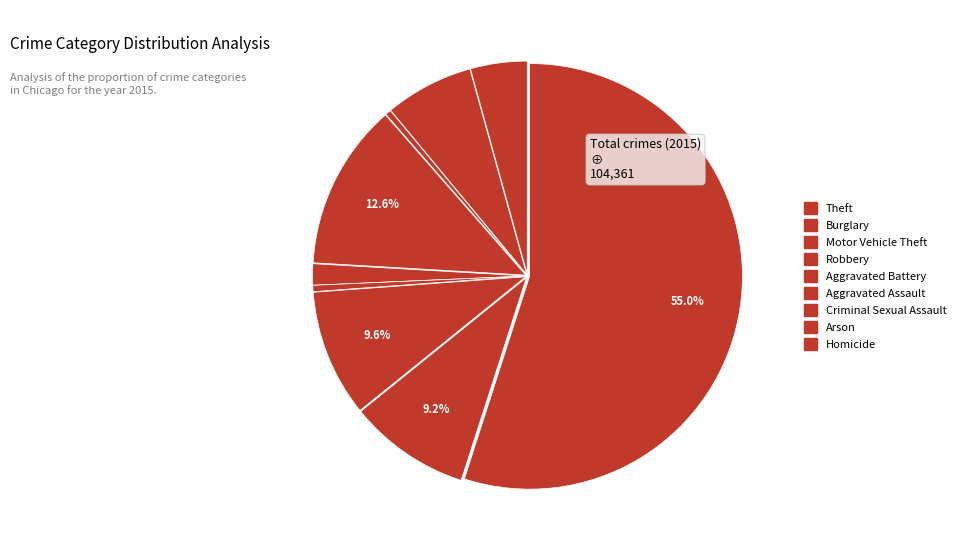

Is there any slice that represents more than half of the pie?

Yes